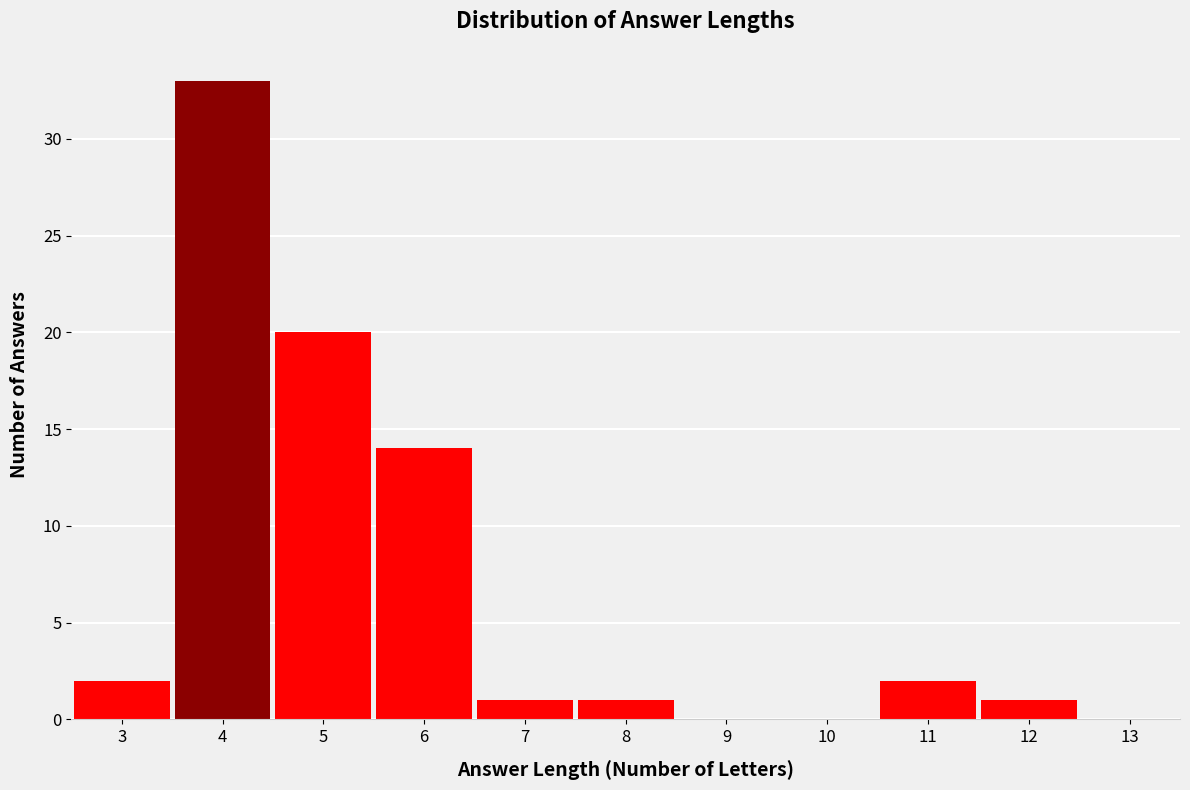

Which range on the x-axis has the tallest bar?

3.5 to 4.5